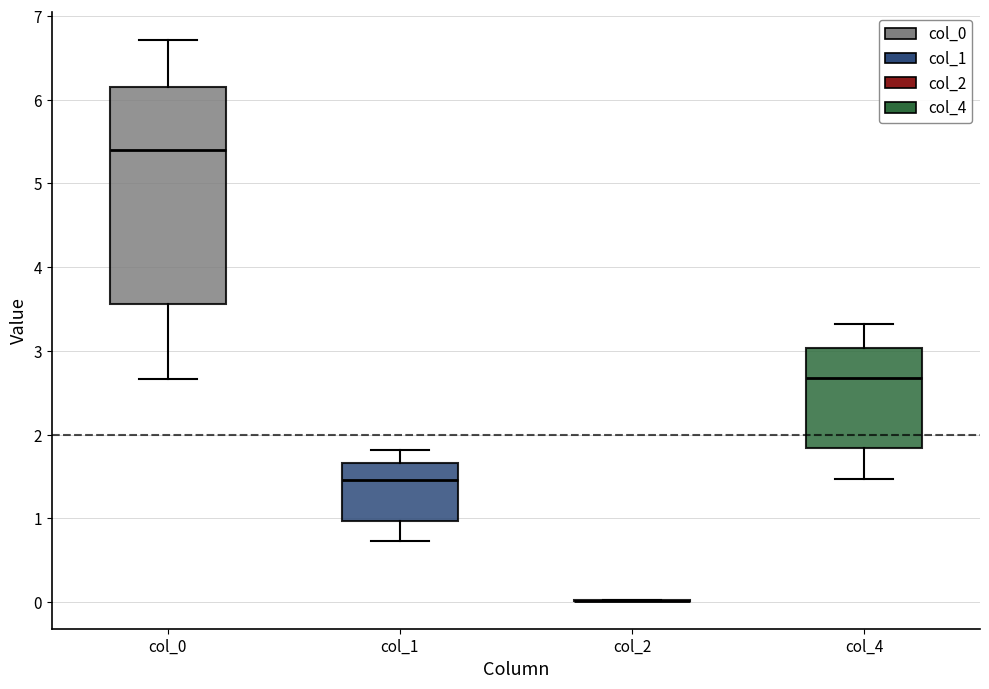

Where does the lower whisker of the box for col_1 end on the y-axis? The values are not printed on the chart, so give them approximately, as read against the axis.

0.7